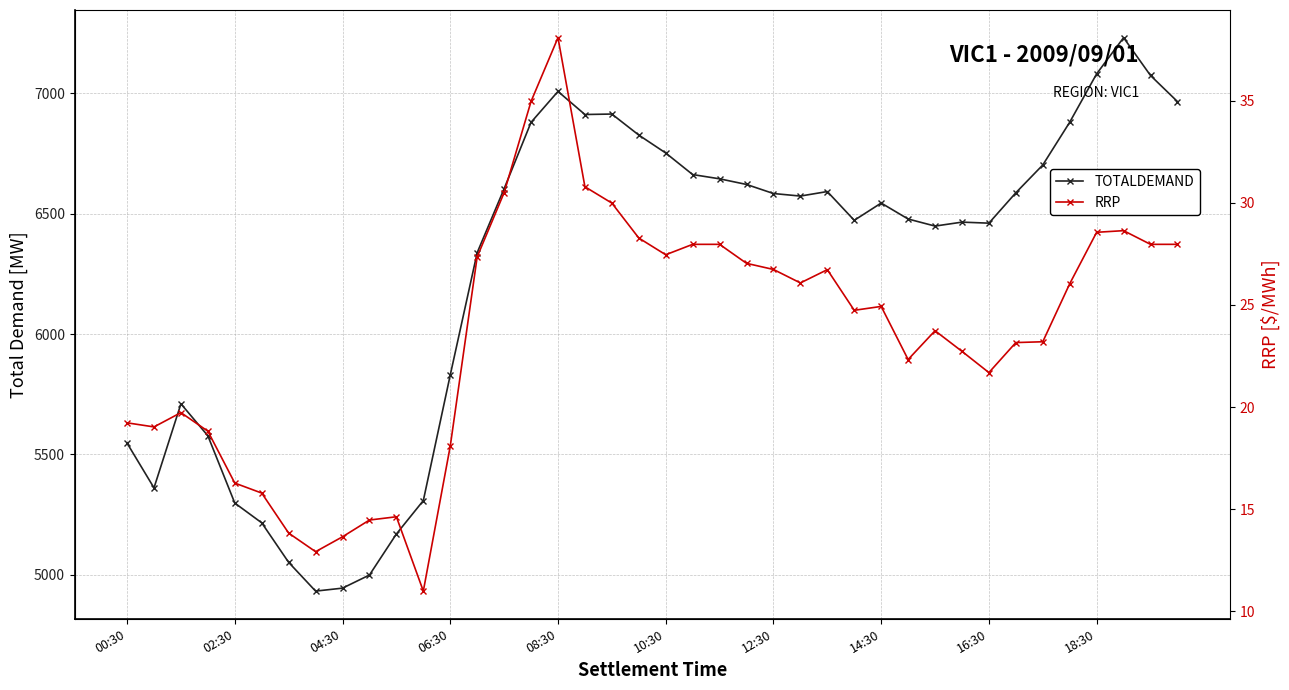

At which label does RRP first exceed 24?

13